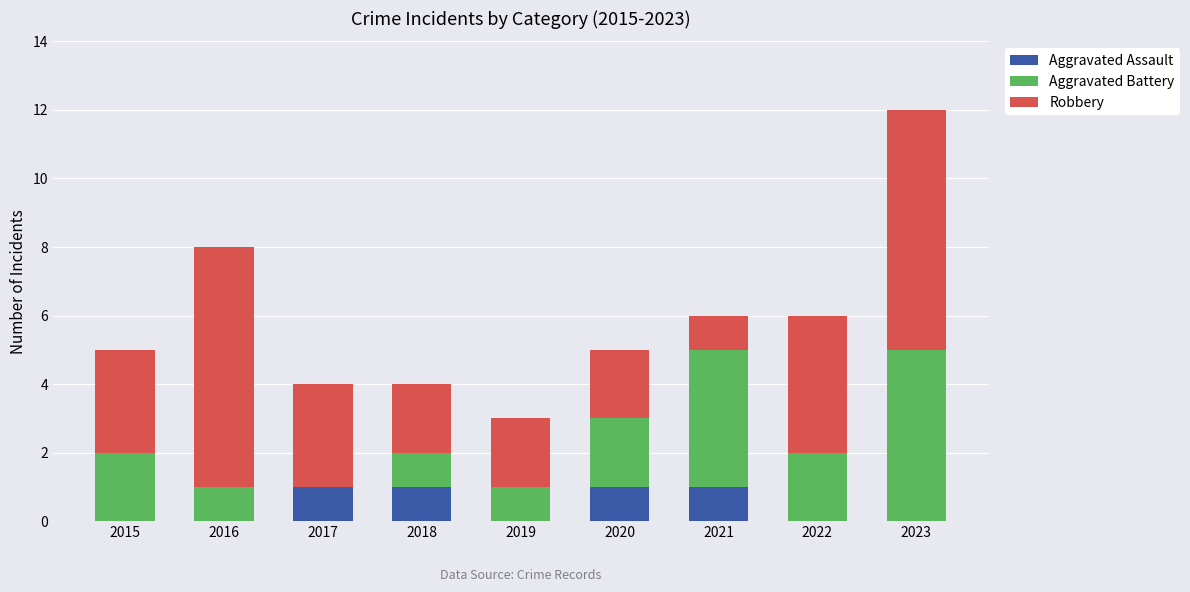

What is the total value across all series at 2023?

12